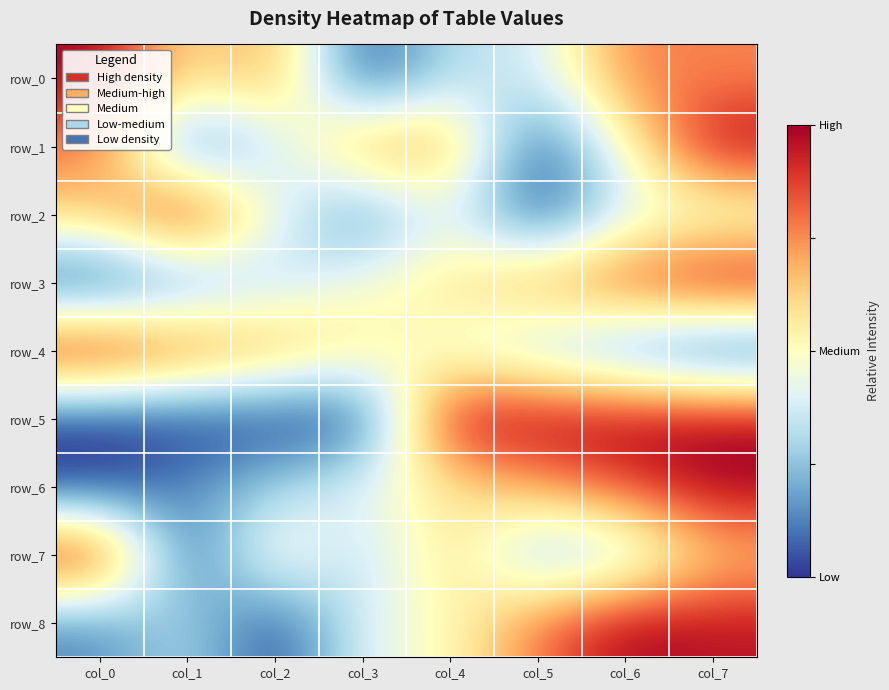

What is the difference between the maximum and minimum values in the row_1 series?

1.0